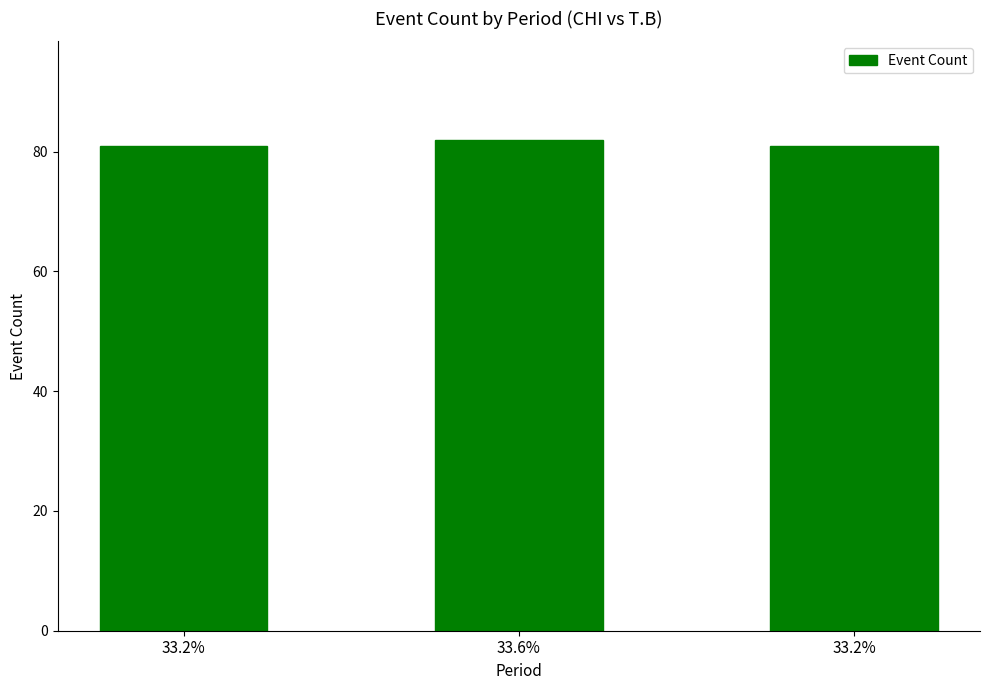

Reading left to right, what are all the values shown in this chart?

33.2%=81	33.6%=82	33.2%=81